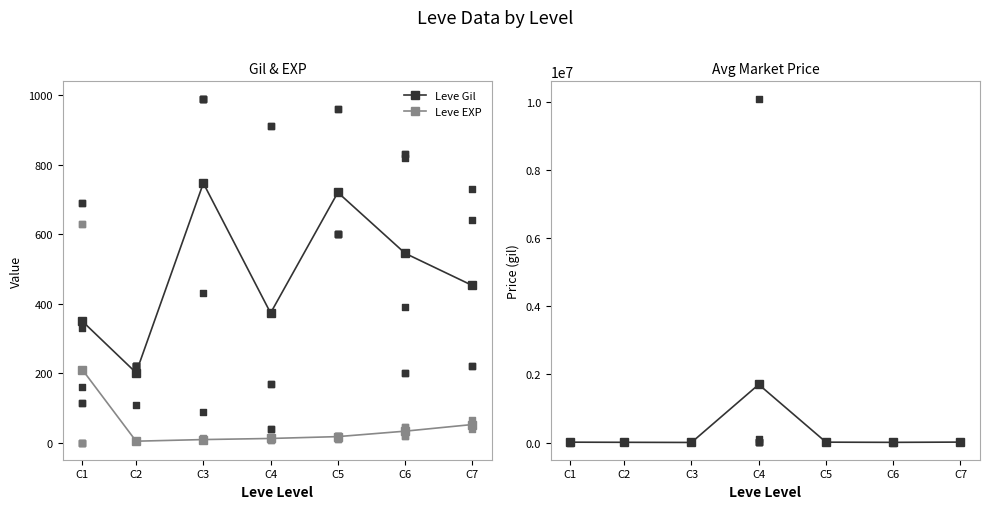

Which series has the largest Y range (max minus min)?

currentAveragePrice